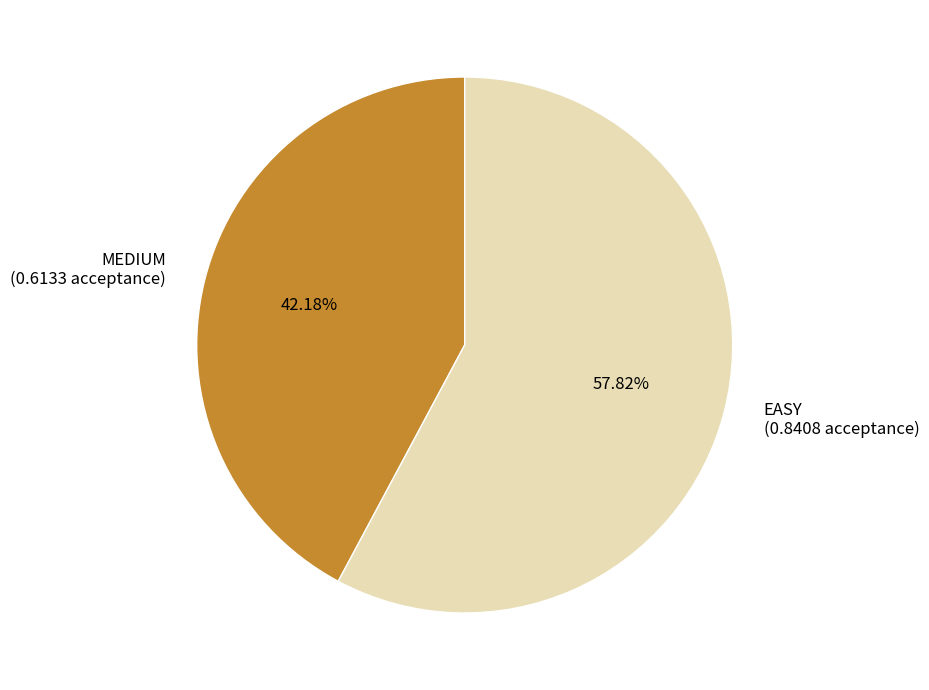

To the nearest percent, what portion does EASY represent?

58%